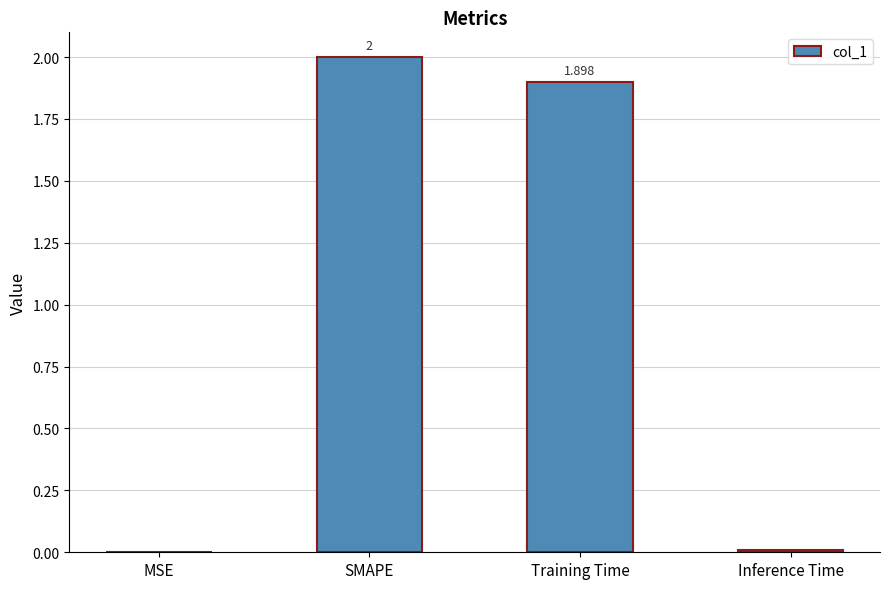

Between SMAPE and Training Time, which is larger?

SMAPE